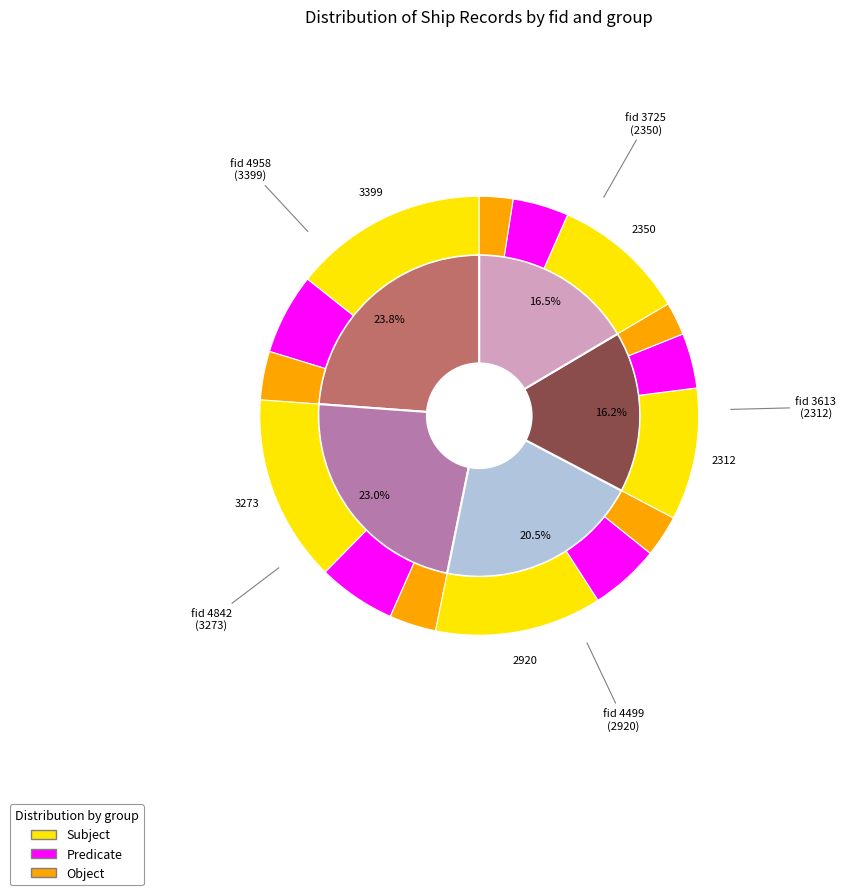

Is it true that 4958 is 24% of the pie?

True